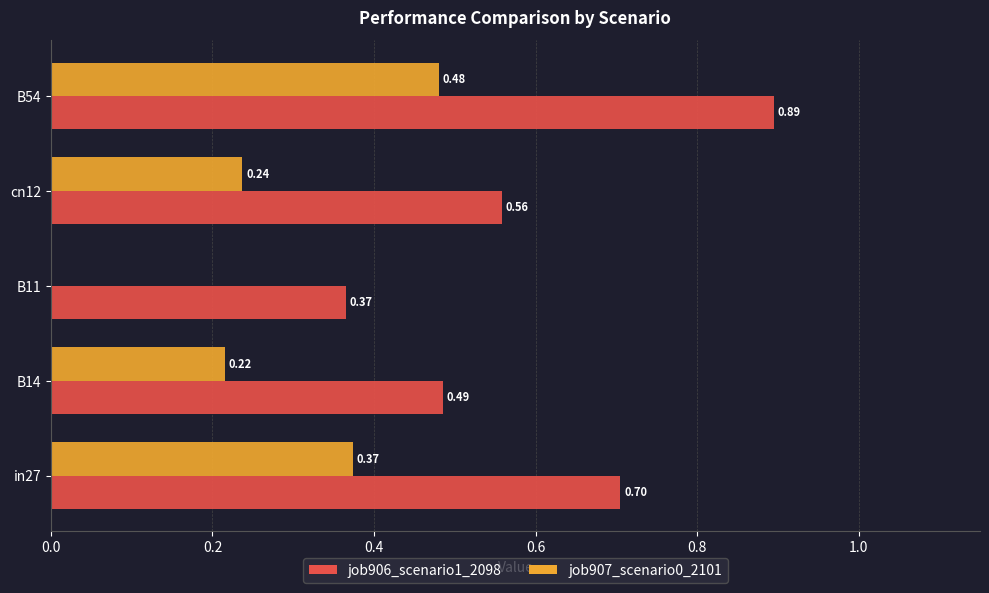

What is the sum of all job906_scenario1_2098 values?

3.0